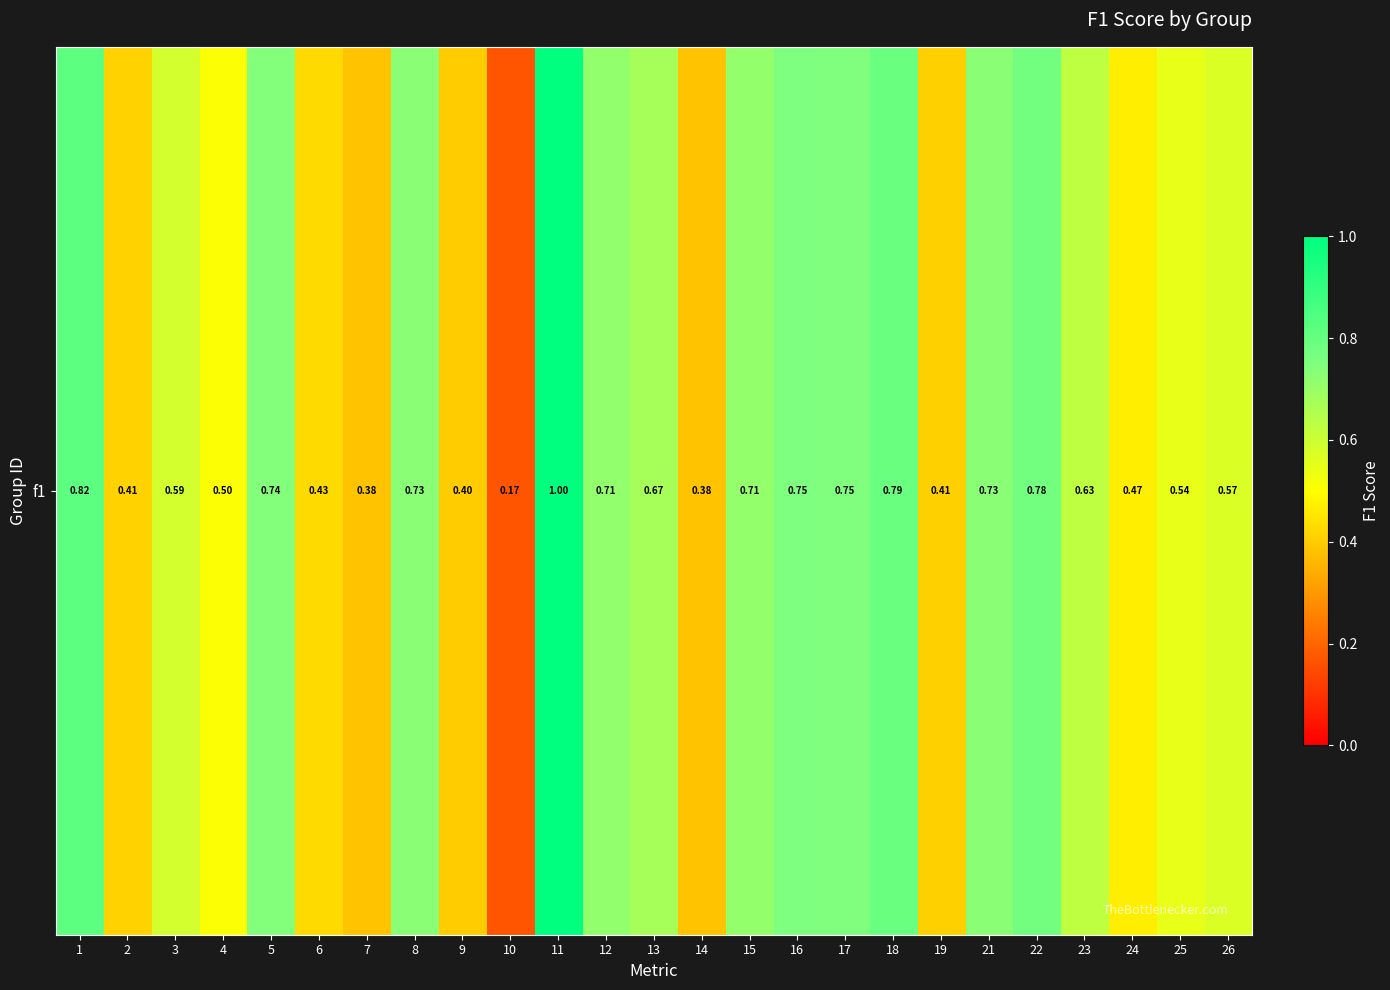

What is the ratio of the value at 23 to the value at 11?

0.6